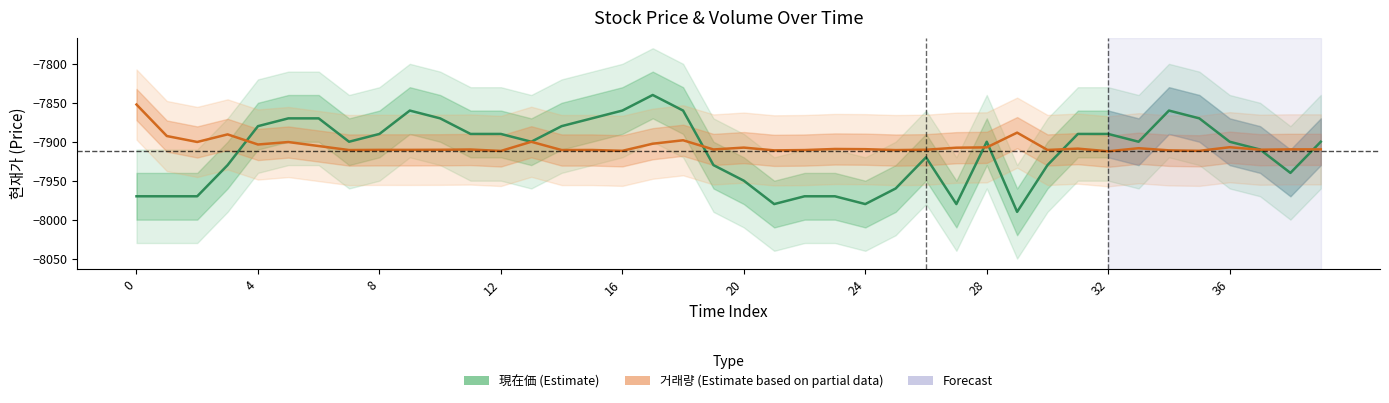

At which label does 現在価 (Estimate) reach its minimum?

29